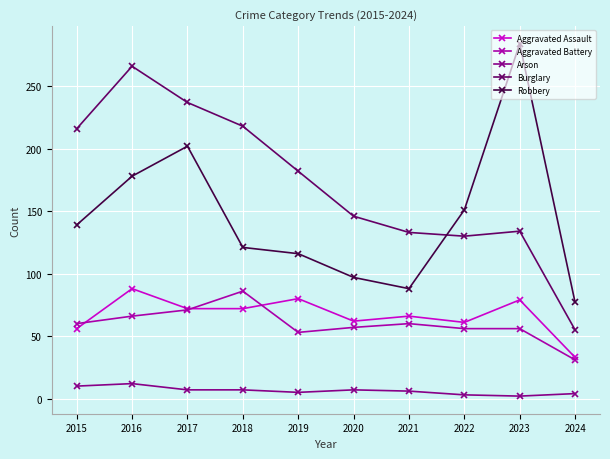

What is the spread (max minus min) of values at 2017?

230